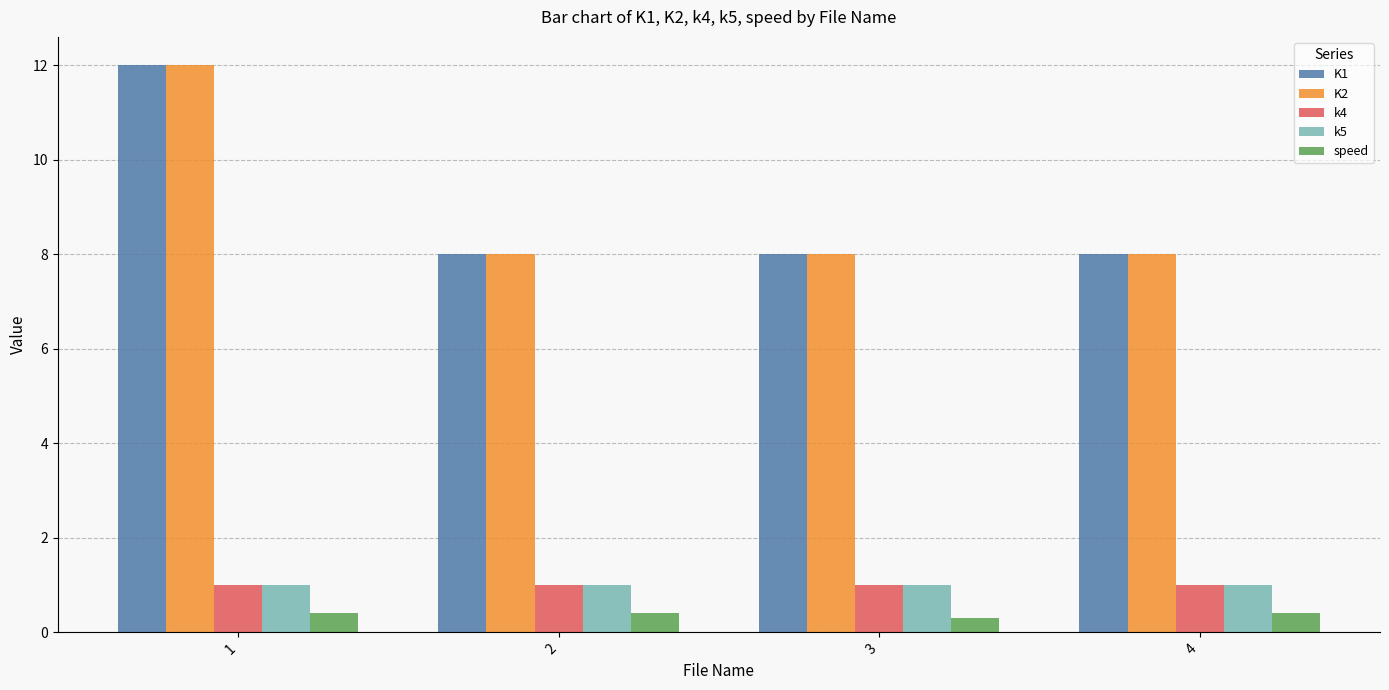

Reading left to right, list all the values displayed in this chart.

K1: 1=12.0	2=8.0	3=8.0	4=8.0
K2: 1=12.0	2=8.0	3=8.0	4=8.0
k4: 1=1.0	2=1.0	3=1.0	4=1.0
k5: 1=1.0	2=1.0	3=1.0	4=1.0
speed: 1=0.4	2=0.4	3=0.3	4=0.4